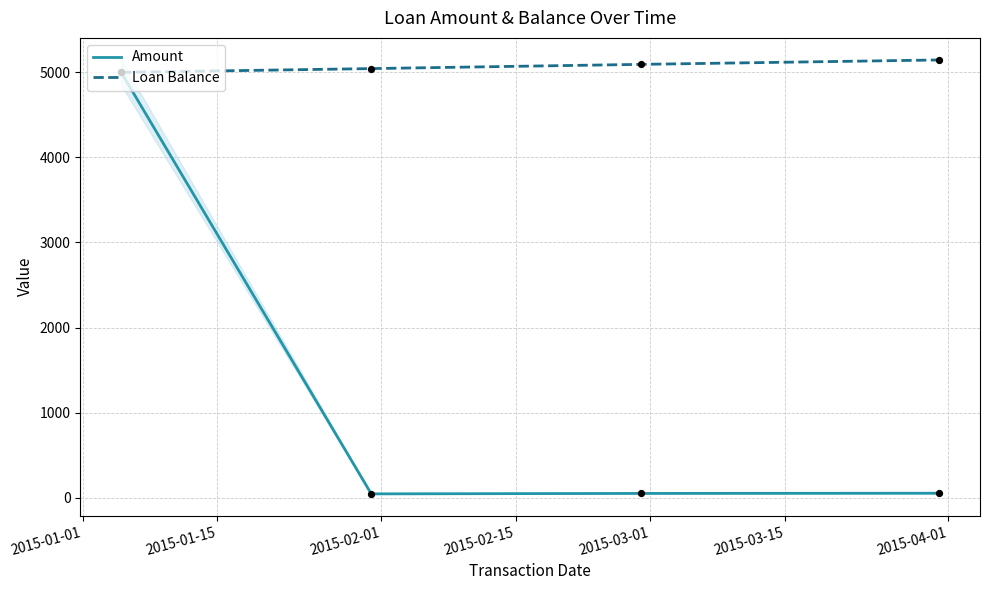

Which series has the widest spread of Y values?

Amount